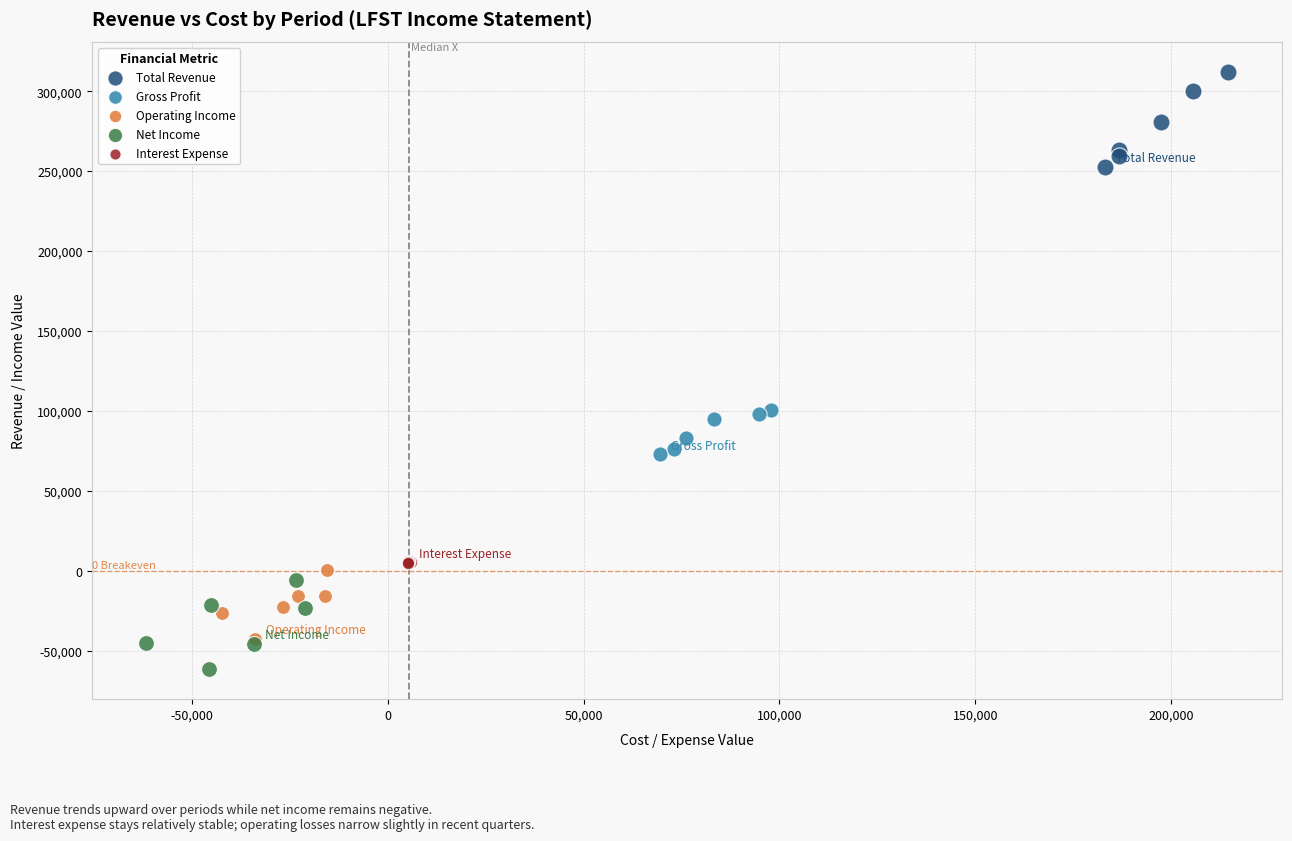

Which series has the widest spread of Y values?

Total Revenue